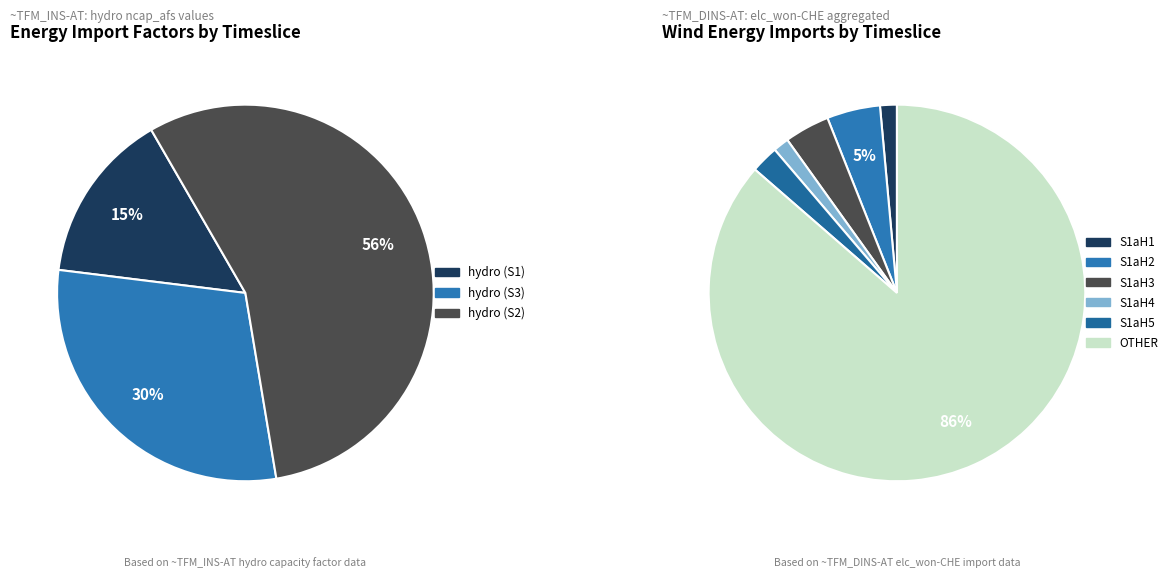

How many segments does this pie chart have?

3